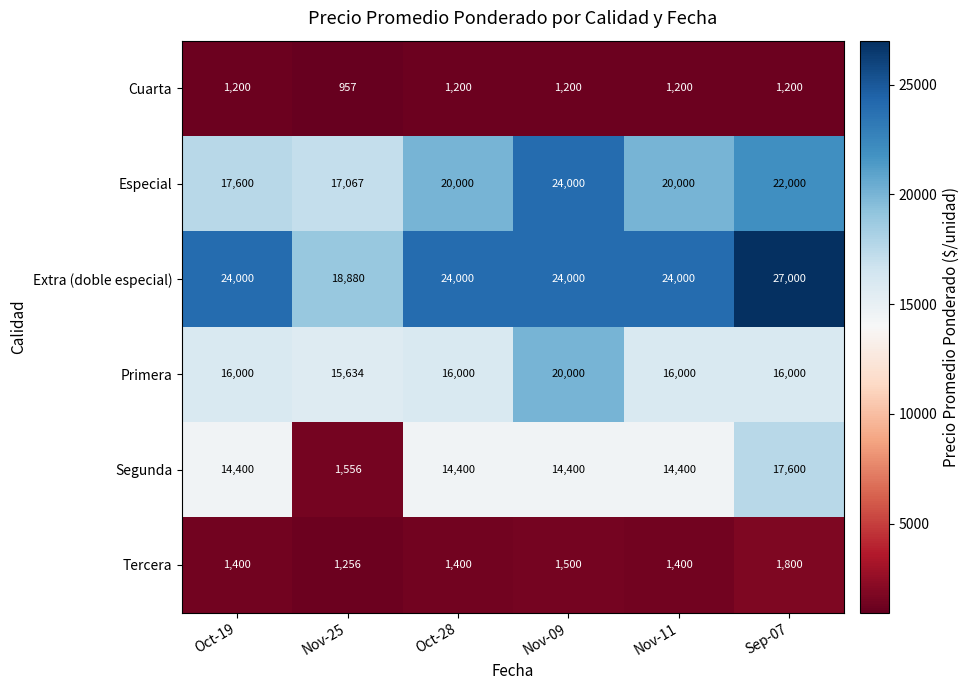

At which category does the chart reach its peak across all series?

Sep-07